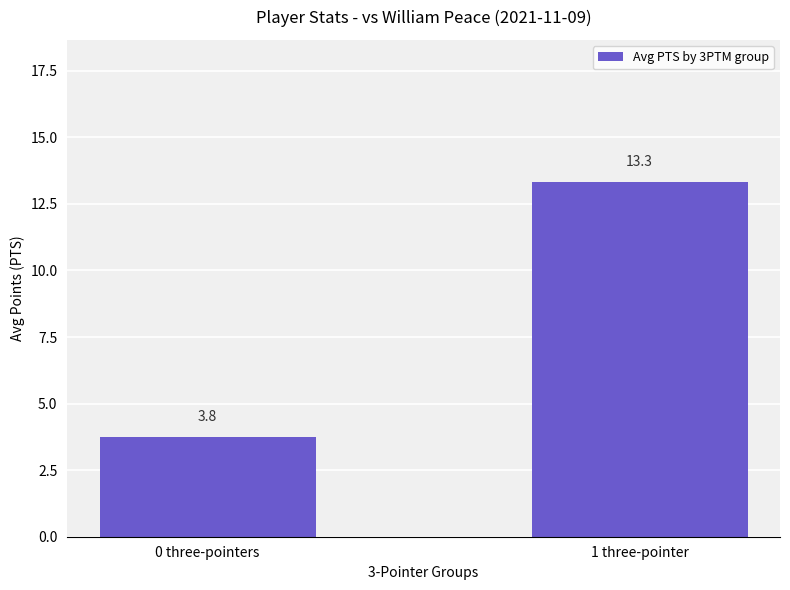

True or false: the data shows 0.9 at 0 three-pointers.

False